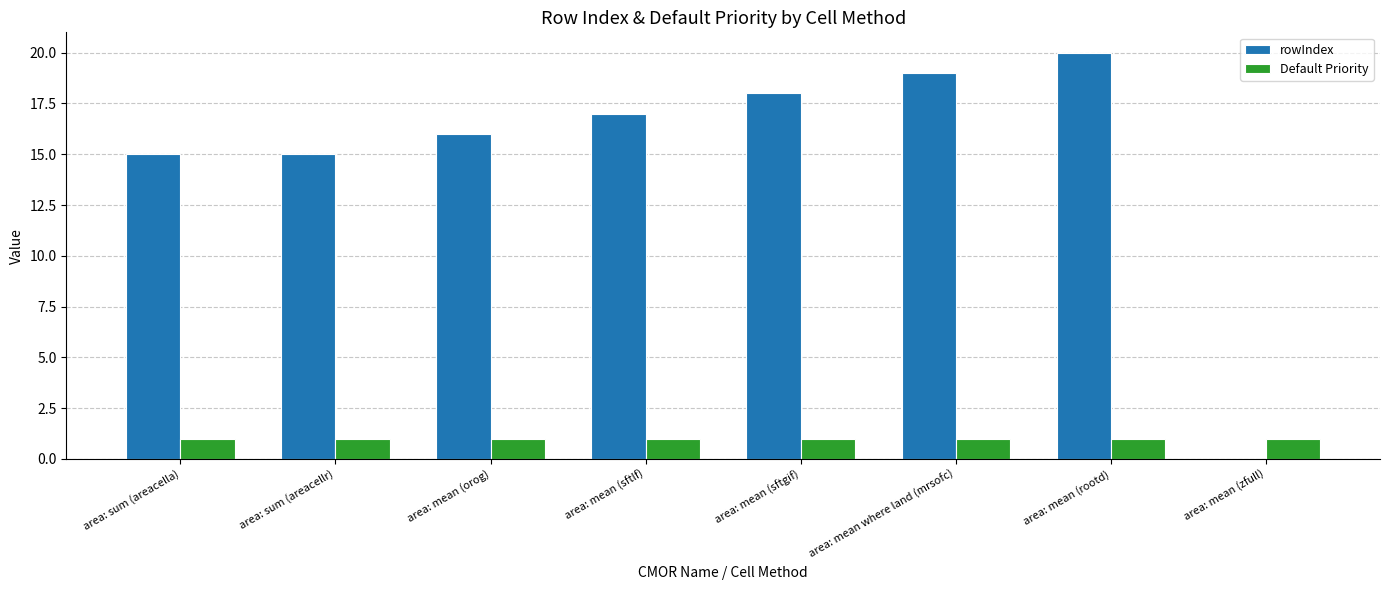

Which series has the largest total across all categories?

rowIndex